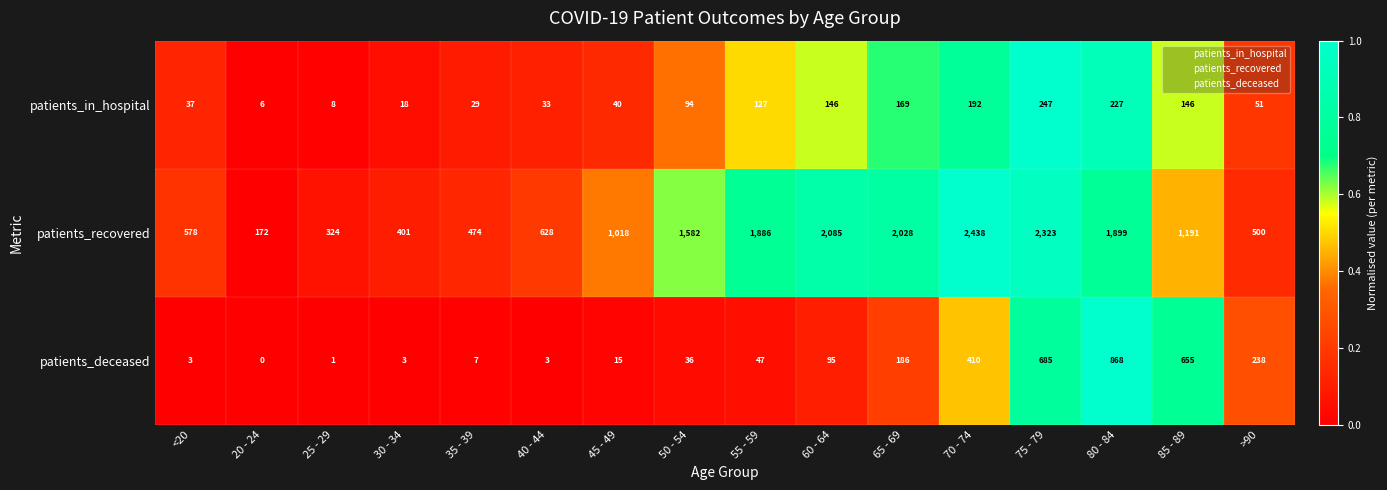

Rank the series at 85 - 89 from highest to lowest value.

patients_recovered, patients_deceased, patients_in_hospital